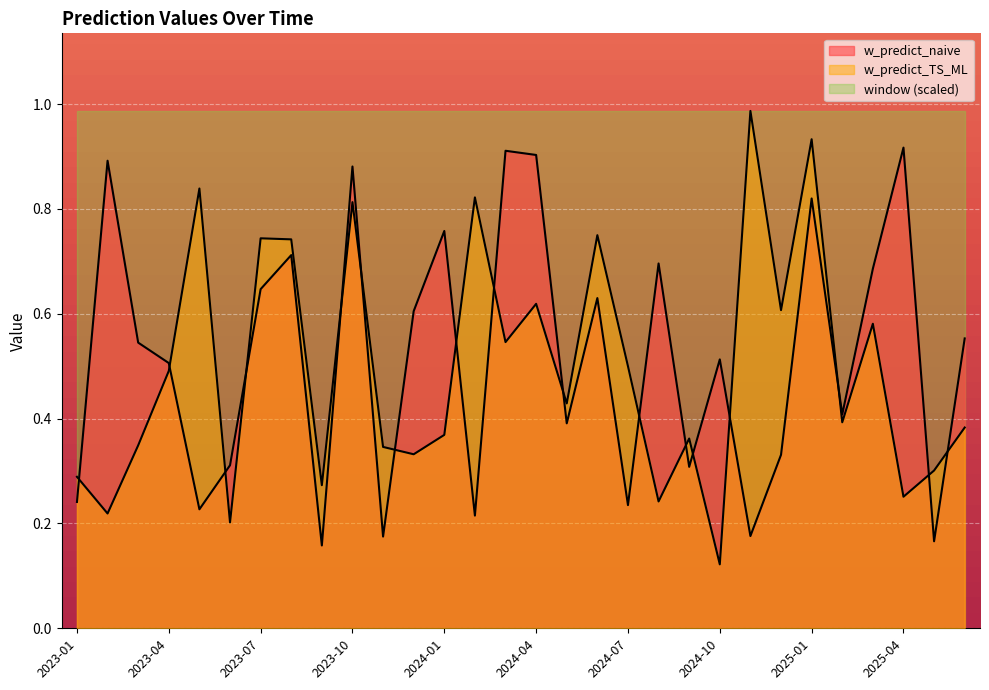

How many times do w_predict_TS_ML and w_predict_naive cross each other?

17